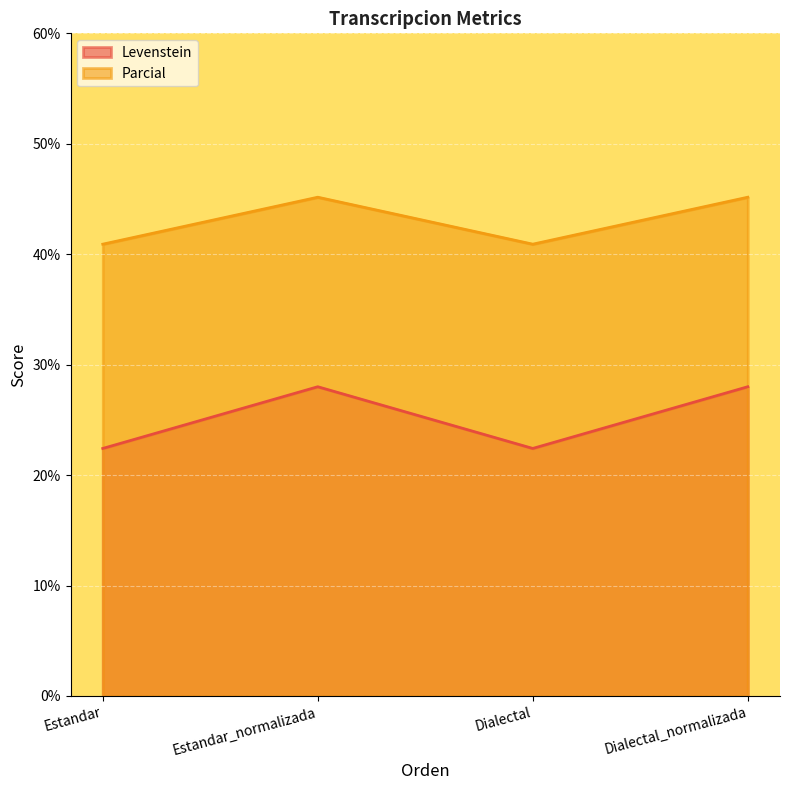

How many distinct data groups are displayed?

2